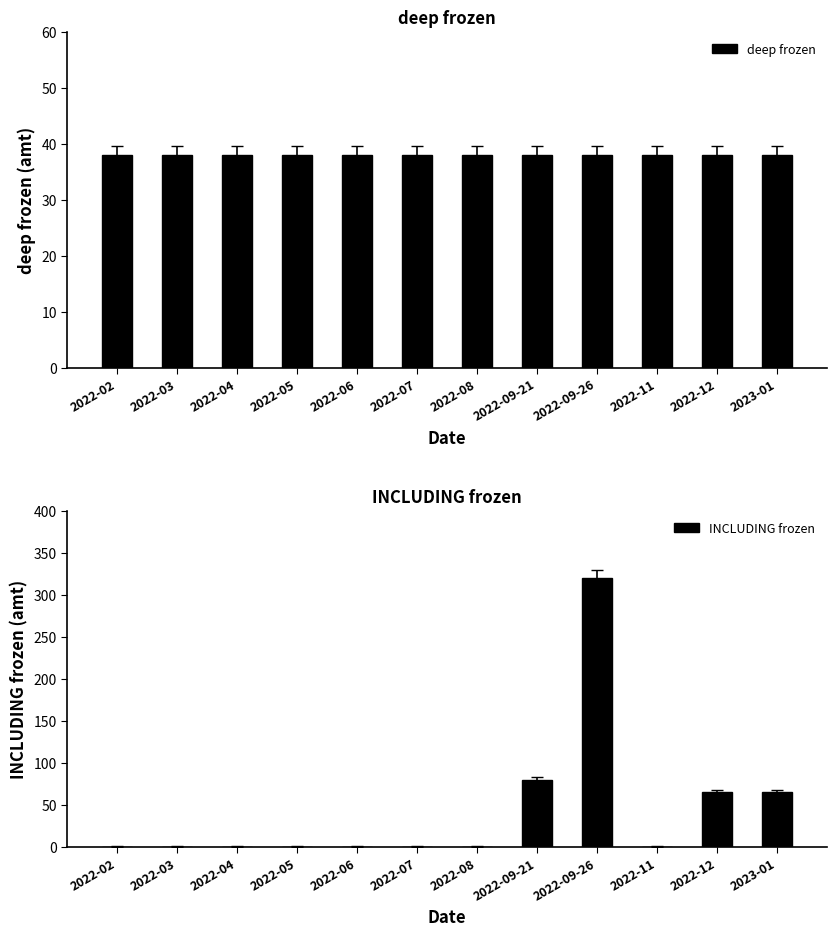

Does the chart contain any negative values?

No